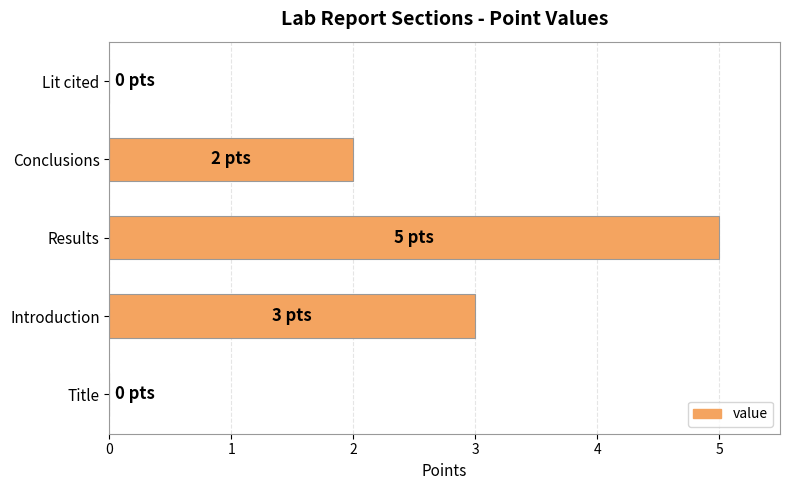

Which has a higher value, Results or Conclusions?

Results